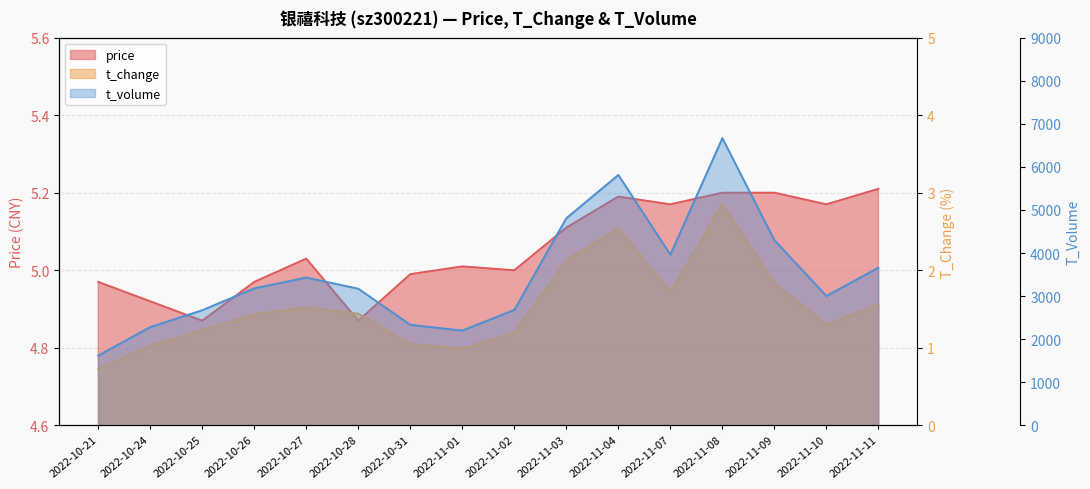

What is the spread (max minus min) of values at 2022-11-02?

2679.8